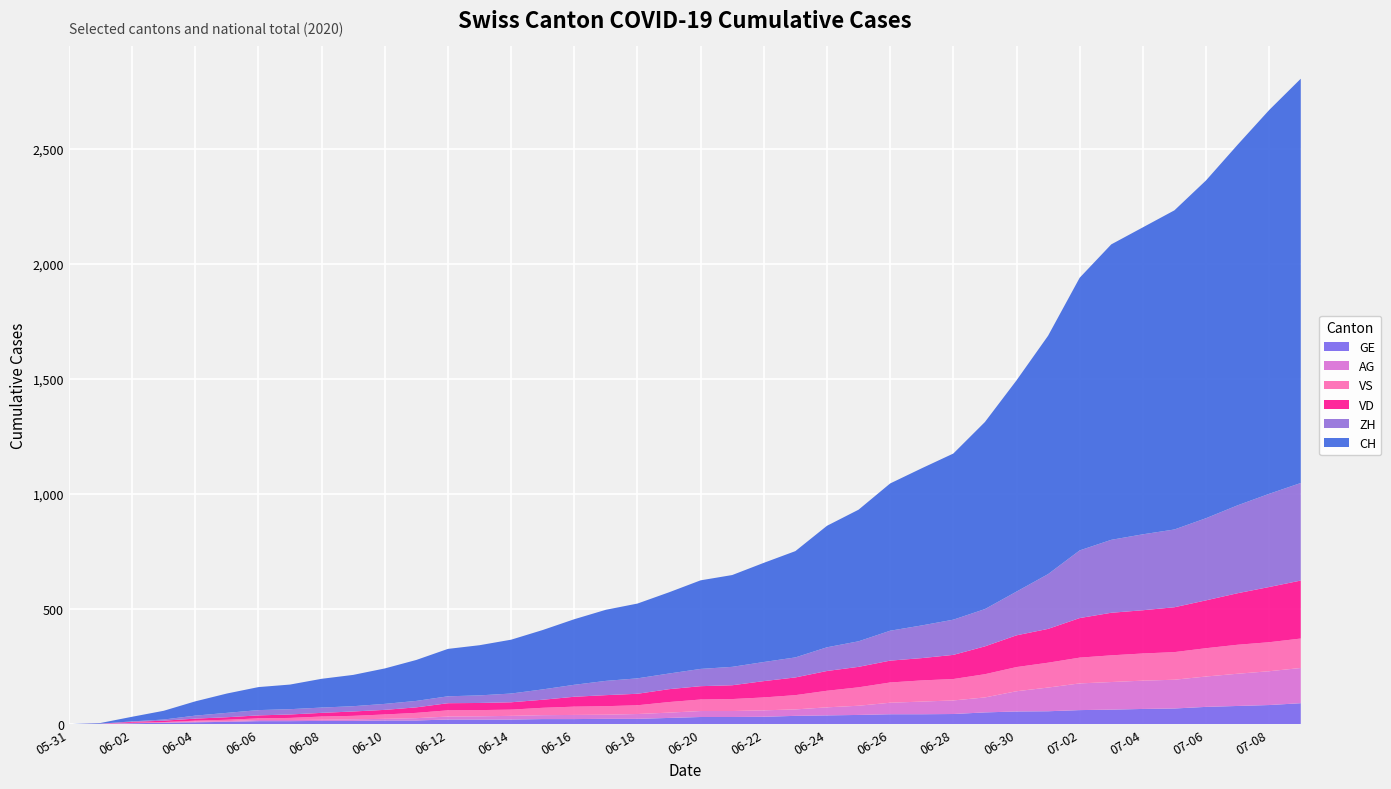

Reading right to left, extract all data points from this chart.

GE: 2020-07-09=91	2020-07-08=83	2020-07-07=79	2020-07-06=75	2020-07-05=68	2020-07-04=66	2020-07-03=63	2020-07-02=61	2020-07-01=56	2020-06-30=55	2020-06-29=51	2020-06-28=44	2020-06-27=43	2020-06-26=43	2020-06-25=40	2020-06-24=38	2020-06-23=36	2020-06-22=32	2020-06-21=31	2020-06-20=31	2020-06-19=27	2020-06-18=23	2020-06-17=23	2020-06-16=22	2020-06-15=22	2020-06-14=20	2020-06-13=20	2020-06-12=20	2020-06-11=16	2020-06-10=16	2020-06-09=14	2020-06-08=14	2020-06-07=13	2020-06-06=13	2020-06-05=10	2020-06-04=8	2020-06-03=6	2020-06-02=4	2020-06-01=1	2020-05-31=0
VD: 2020-07-09=252	2020-07-08=240	2020-07-07=224	2020-07-06=208	2020-07-05=195	2020-07-04=188	2020-07-03=185	2020-07-02=172	2020-07-01=147	2020-06-30=138	2020-06-29=121	2020-06-28=105	2020-06-27=97	2020-06-26=95	2020-06-25=89	2020-06-24=86	2020-06-23=77	2020-06-22=71	2020-06-21=60	2020-06-20=58	2020-06-19=56	2020-06-18=50	2020-06-17=48	2020-06-16=43	2020-06-15=35	2020-06-14=32	2020-06-13=31	2020-06-12=31	2020-06-11=24	2020-06-10=20	2020-06-09=19	2020-06-08=16	2020-06-07=15	2020-06-06=13	2020-06-05=11	2020-06-04=9	2020-06-03=6	2020-06-02=4	2020-06-01=0	2020-05-31=0
VS: 2020-07-09=128	2020-07-08=126	2020-07-07=126	2020-07-06=123	2020-07-05=120	2020-07-04=118	2020-07-03=116	2020-07-02=112	2020-07-01=108	2020-06-30=105	2020-06-29=101	2020-06-28=93	2020-06-27=92	2020-06-26=88	2020-06-25=80	2020-06-24=72	2020-06-23=62	2020-06-22=56	2020-06-21=52	2020-06-20=50	2020-06-19=46	2020-06-18=38	2020-06-17=37	2020-06-16=36	2020-06-15=32	2020-06-14=27	2020-06-13=27	2020-06-12=27	2020-06-11=23	2020-06-10=19	2020-06-09=15	2020-06-08=14	2020-06-07=9	2020-06-06=7	2020-06-05=6	2020-06-04=4	2020-06-03=2	2020-06-02=2	2020-06-01=1	2020-05-31=0
AG: 2020-07-09=153	2020-07-08=147	2020-07-07=140	2020-07-06=132	2020-07-05=125	2020-07-04=123	2020-07-03=120	2020-07-02=116	2020-07-01=103	2020-06-30=88	2020-06-29=65	2020-06-28=59	2020-06-27=55	2020-06-26=50	2020-06-25=40	2020-06-24=35	2020-06-23=28	2020-06-22=28	2020-06-21=26	2020-06-20=26	2020-06-19=23	2020-06-18=21	2020-06-17=18	2020-06-16=18	2020-06-15=17	2020-06-14=16	2020-06-13=14	2020-06-12=13	2020-06-11=10	2020-06-10=7	2020-06-09=7	2020-06-08=5	2020-06-07=5	2020-06-06=5	2020-06-05=3	2020-06-04=3	2020-06-03=1	2020-06-02=0	2020-06-01=0	2020-05-31=0
ZH: 2020-07-09=424	2020-07-08=405	2020-07-07=382	2020-07-06=357	2020-07-05=338	2020-07-04=330	2020-07-03=317	2020-07-02=294	2020-07-01=238	2020-06-30=190	2020-06-29=162	2020-06-28=153	2020-06-27=142	2020-06-26=130	2020-06-25=111	2020-06-24=103	2020-06-23=87	2020-06-22=83	2020-06-21=80	2020-06-20=75	2020-06-19=68	2020-06-18=67	2020-06-17=62	2020-06-16=52	2020-06-15=45	2020-06-14=38	2020-06-13=33	2020-06-12=30	2020-06-11=28	2020-06-10=26	2020-06-09=23	2020-06-08=23	2020-06-07=23	2020-06-06=23	2020-06-05=19	2020-06-04=13	2020-06-03=5	2020-06-02=2	2020-06-01=0	2020-05-31=0
CH: 2020-07-09=1757	2020-07-08=1668	2020-07-07=1567	2020-07-06=1468	2020-07-05=1387	2020-07-04=1334	2020-07-03=1284	2020-07-02=1185	2020-07-01=1036	2020-06-30=918	2020-06-29=813	2020-06-28=722	2020-06-27=683	2020-06-26=640	2020-06-25=572	2020-06-24=528	2020-06-23=462	2020-06-22=431	2020-06-21=399	2020-06-20=385	2020-06-19=353	2020-06-18=325	2020-06-17=309	2020-06-16=285	2020-06-15=258	2020-06-14=234	2020-06-13=218	2020-06-12=206	2020-06-11=178	2020-06-10=154	2020-06-09=136	2020-06-08=125	2020-06-07=107	2020-06-06=100	2020-06-05=84	2020-06-04=62	2020-06-03=38	2020-06-02=20	2020-06-01=3	2020-05-31=0